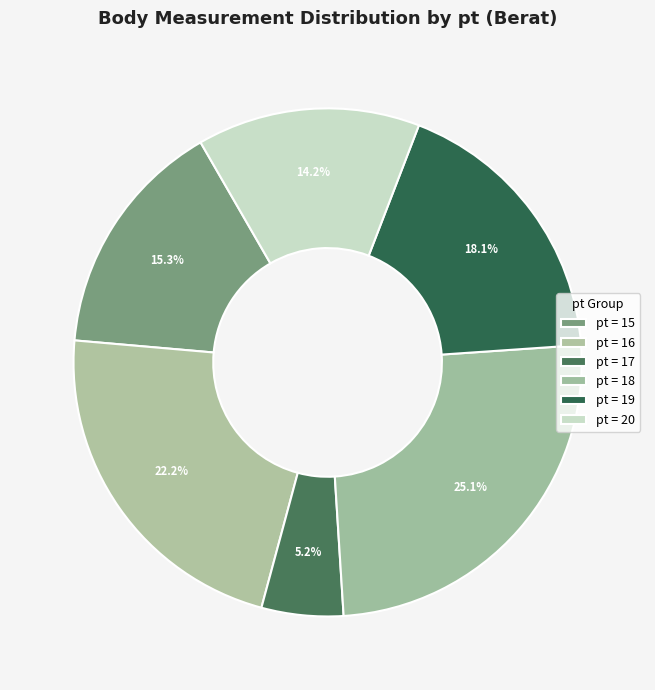

How many segments does this pie chart have?

6